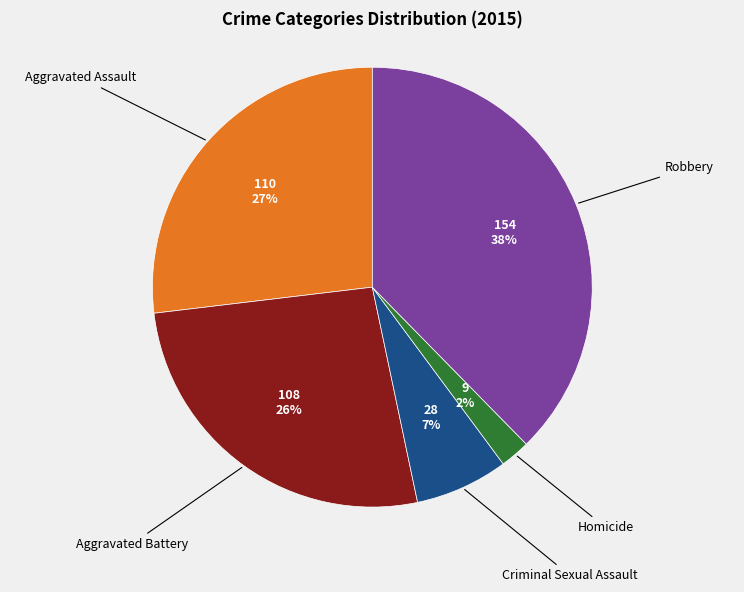

How many segments does this pie chart have?

5